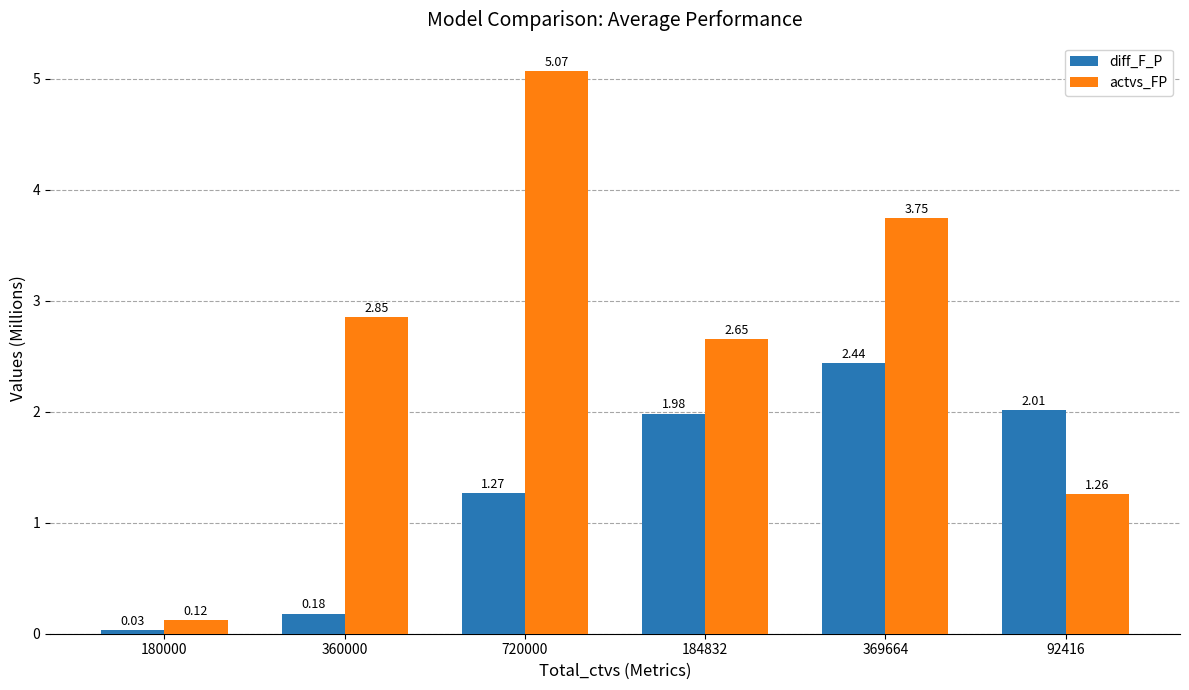

Which series changed the most between 184832 and 369664?

actvs_FP